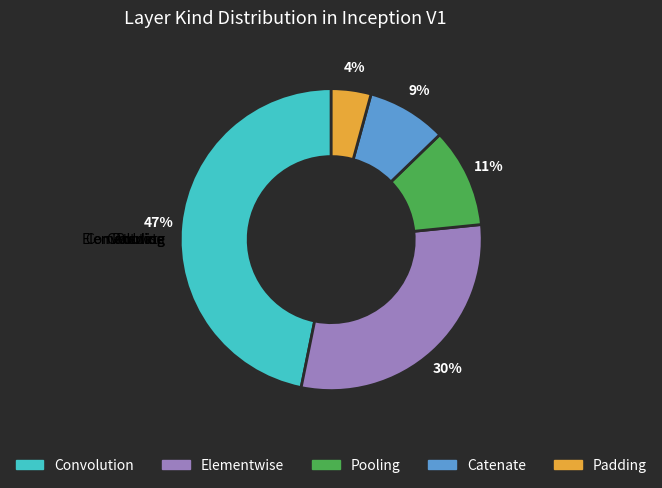

Rank the categories by value from lowest to highest.

Padding, Catenate, Pooling, Elementwise, Convolution